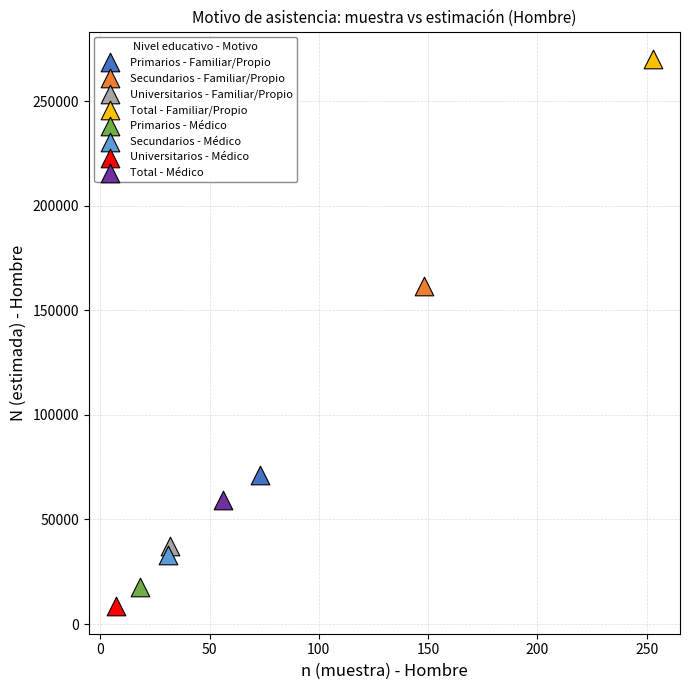

Which series reaches the maximum Y coordinate?

Total - Familiar/Propio